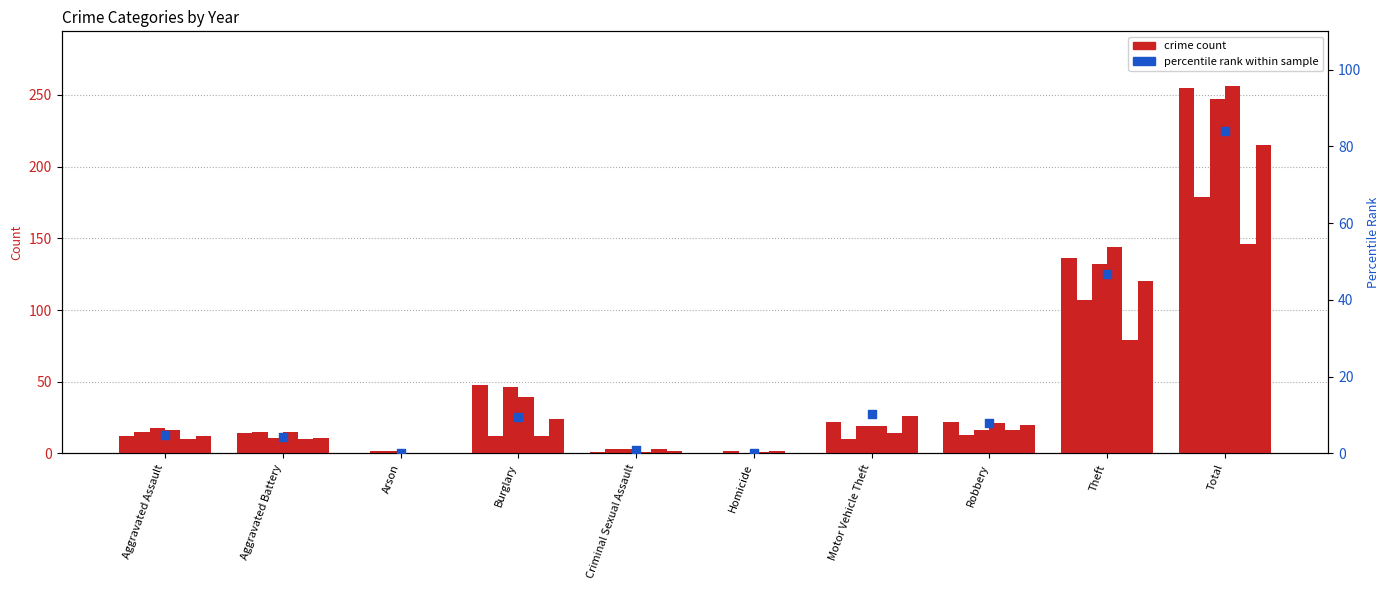

Between Aggravated Battery and Burglary, which is larger?

Burglary